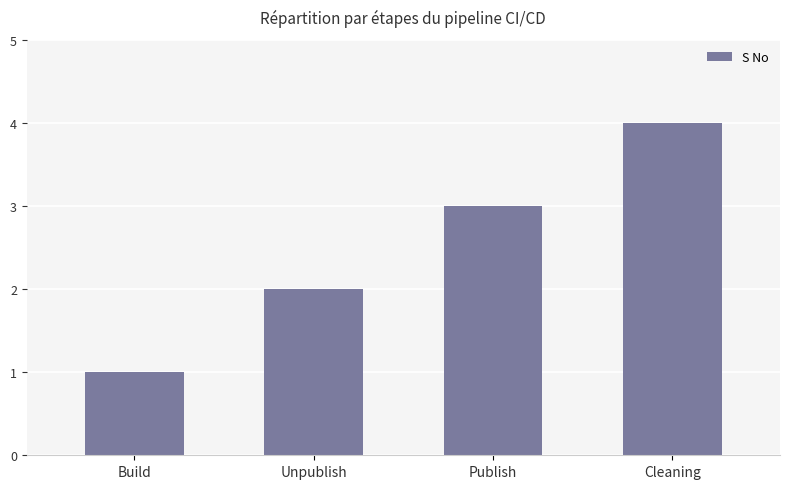

What is the sum of all values?

10